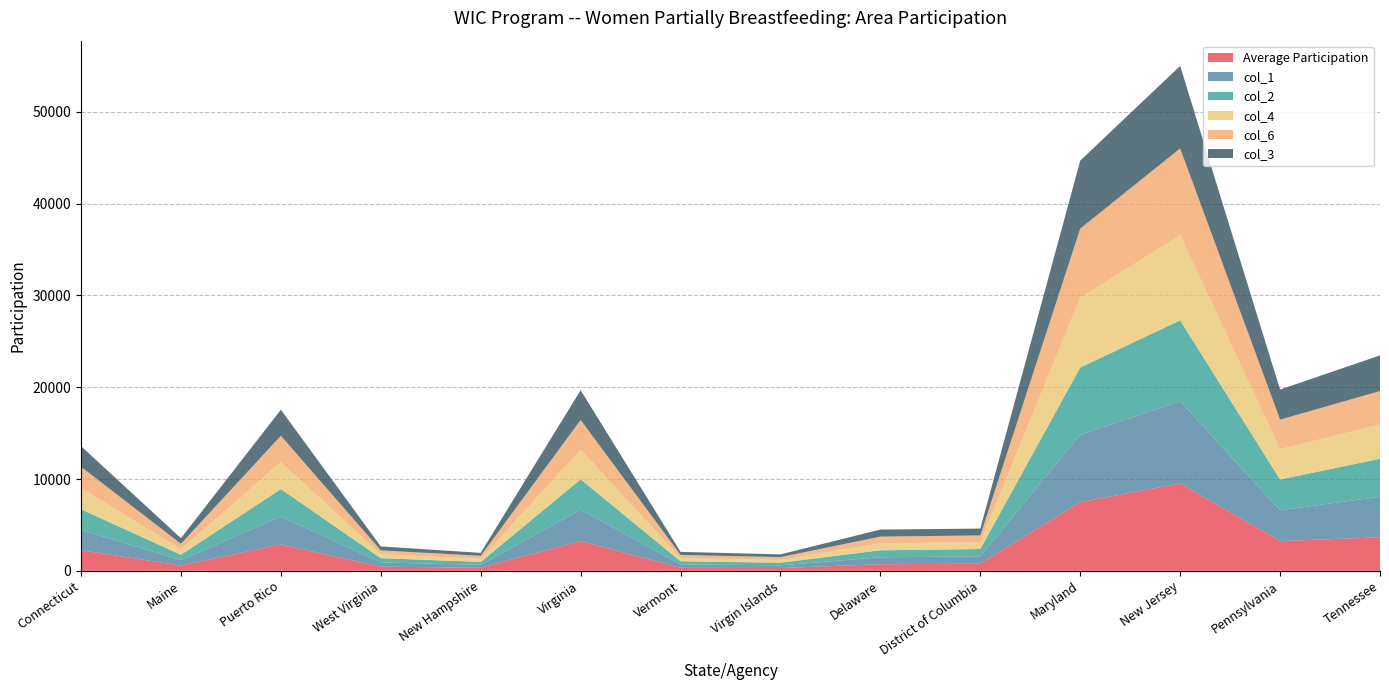

Reading right to left, transcribe all the data shown in this chart.

Average Participation: Tennessee=3655.1	Pennsylvania=3240.0	New Jersey=9523.5	Maryland=7476.8	District of Columbia=775.7	Delaware=716.9	Virgin Islands=305.2	Vermont=331.6	Virginia=3249.1	New Hampshire=338.1	West Virginia=453.2	Puerto Rico=2873.3	Maine=574.2	Connecticut=2245.4
col_1: Tennessee=4413.0	Pennsylvania=3354.0	New Jersey=8949.0	Maryland=7354.0	District of Columbia=804.0	Delaware=754.0	Virgin Islands=298.0	Vermont=360.0	Virginia=3409.0	New Hampshire=314.0	West Virginia=459.0	Puerto Rico=3044.0	Maine=593.0	Connecticut=2209.0
col_2: Tennessee=4137.0	Pennsylvania=3355.0	New Jersey=8815.0	Maryland=7313.0	District of Columbia=794.0	Delaware=766.0	Virgin Islands=281.0	Vermont=350.0	Virginia=3307.0	New Hampshire=318.0	West Virginia=470.0	Puerto Rico=2985.0	Maine=583.0	Connecticut=2247.0
col_4: Tennessee=3732.0	Pennsylvania=3302.0	New Jersey=9272.0	Maryland=7621.0	District of Columbia=731.0	Delaware=761.0	Virgin Islands=300.0	Vermont=349.0	Virginia=3230.0	New Hampshire=326.0	West Virginia=434.0	Puerto Rico=2943.0	Maine=607.0	Connecticut=2311.0
col_6: Tennessee=3645.0	Pennsylvania=3216.0	New Jersey=9451.0	Maryland=7516.0	District of Columbia=752.0	Delaware=728.0	Virgin Islands=311.0	Vermont=341.0	Virginia=3239.0	New Hampshire=338.0	West Virginia=409.0	Puerto Rico=2869.0	Maine=588.0	Connecticut=2318.0
col_3: Tennessee=3886.0	Pennsylvania=3276.0	New Jersey=8988.0	Maryland=7401.0	District of Columbia=745.0	Delaware=769.0	Virgin Islands=294.0	Vermont=335.0	Virginia=3241.0	New Hampshire=324.0	West Virginia=431.0	Puerto Rico=2836.0	Maine=606.0	Connecticut=2250.0